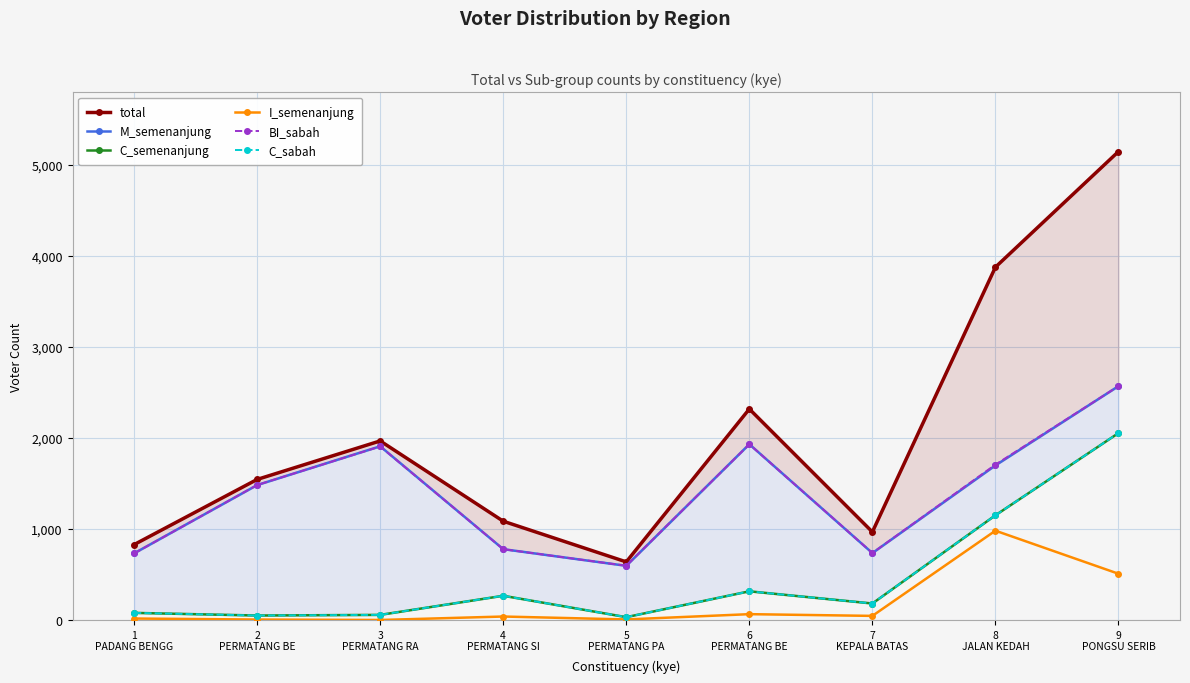

True or false: BI_sabah and C_semenanjung cross at least once.

False